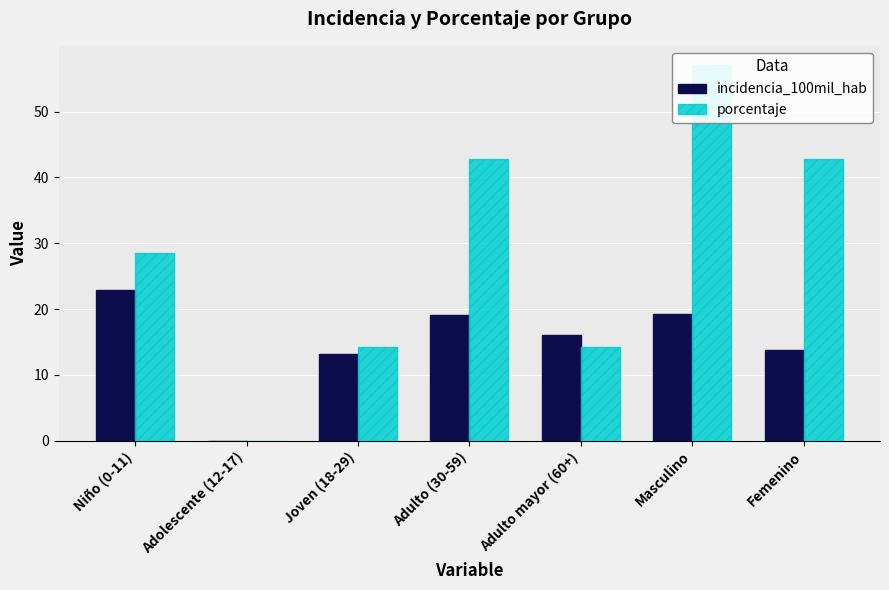

List the series in order of their peak value, lowest first.

incidencia_100mil_hab, porcentaje